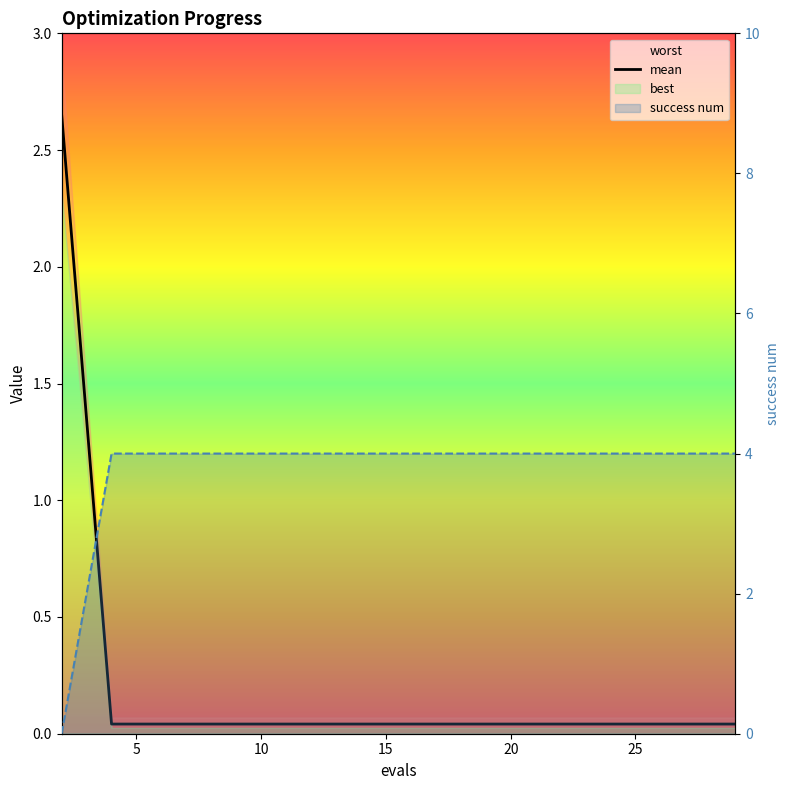

At which category is the sum across all series the highest?

5